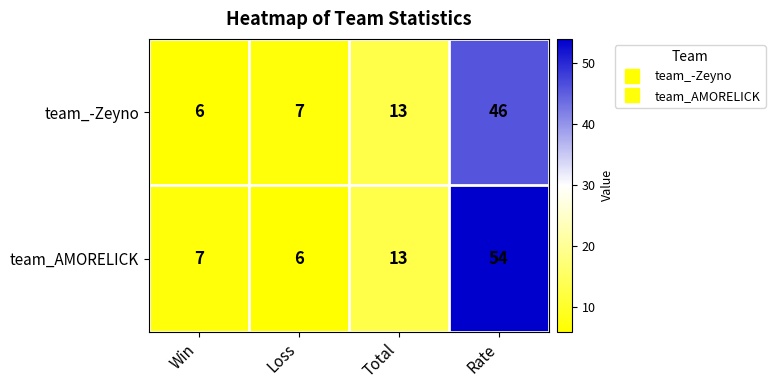

The value of team_-Zeyno at Rate is 46. True or false?

True